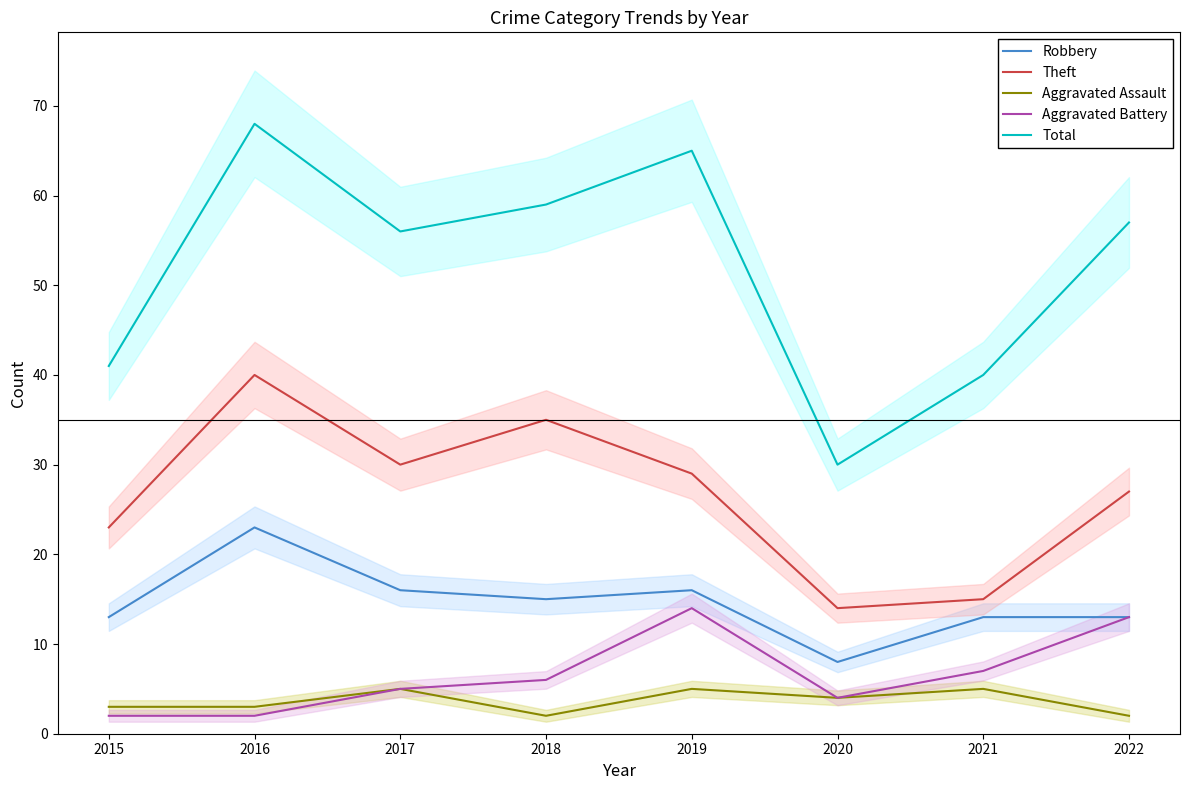

Count the number of categories in the chart.

8